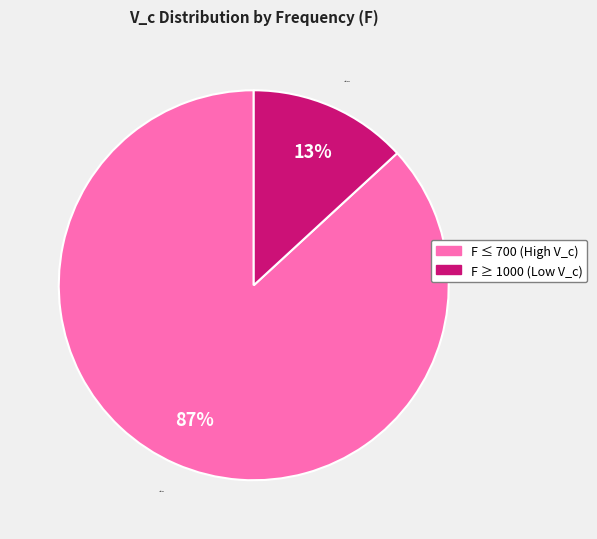

To the nearest percent, what is the average slice percentage?

50%